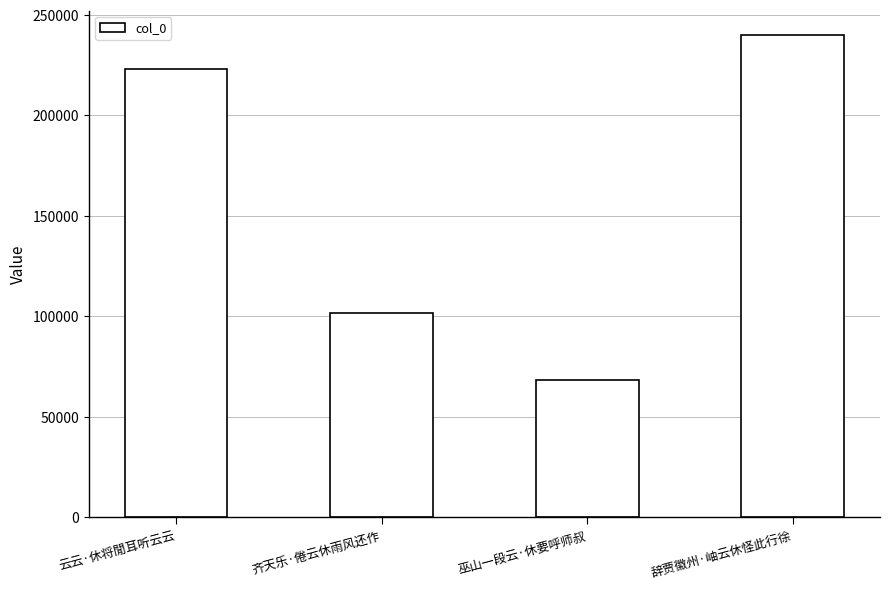

What is the maximum value shown in the chart?

240124